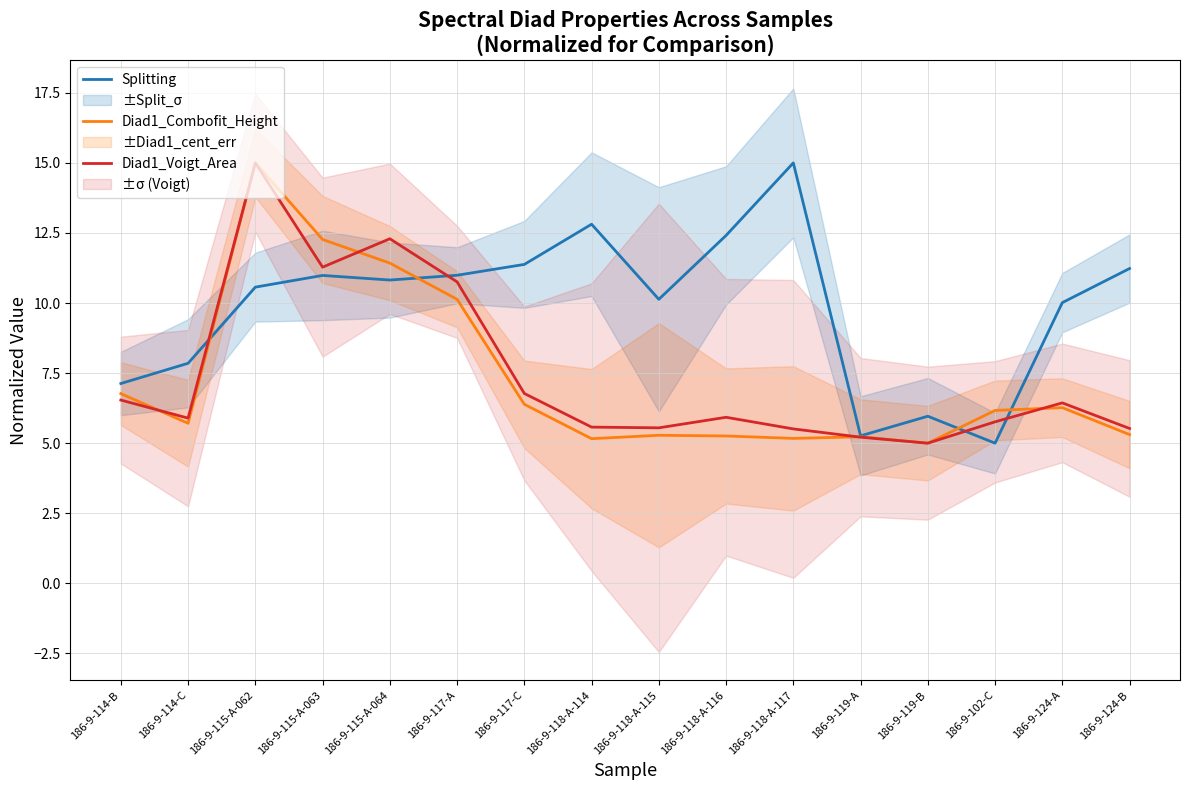

Between 186-9-118-A-116 and 186-9-102-C, which series saw the biggest shift?

Splitting